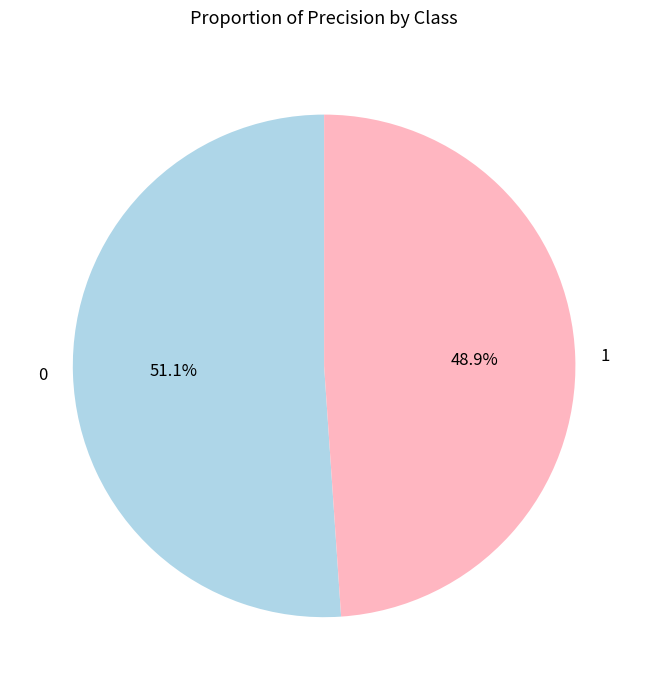

To the nearest percent, what portion does 0 represent?

51%